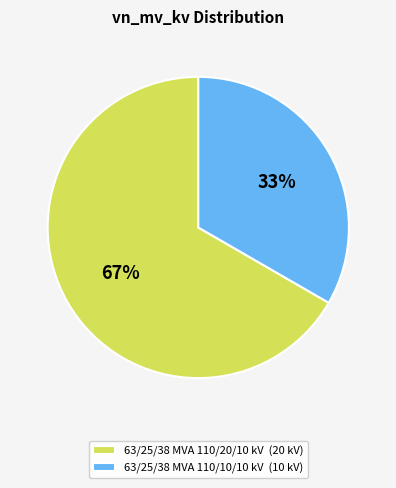

To the nearest percent, what is the average slice percentage?

50%